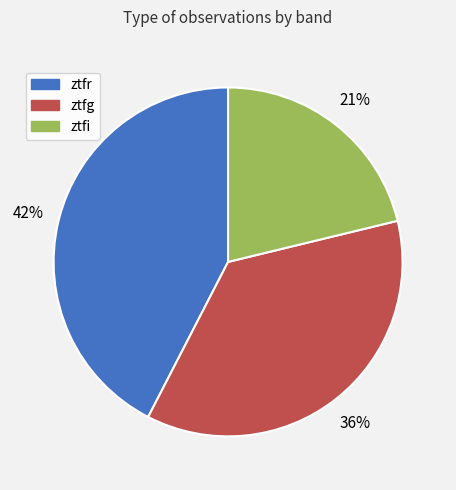

Which slice is the smallest?

ztfi